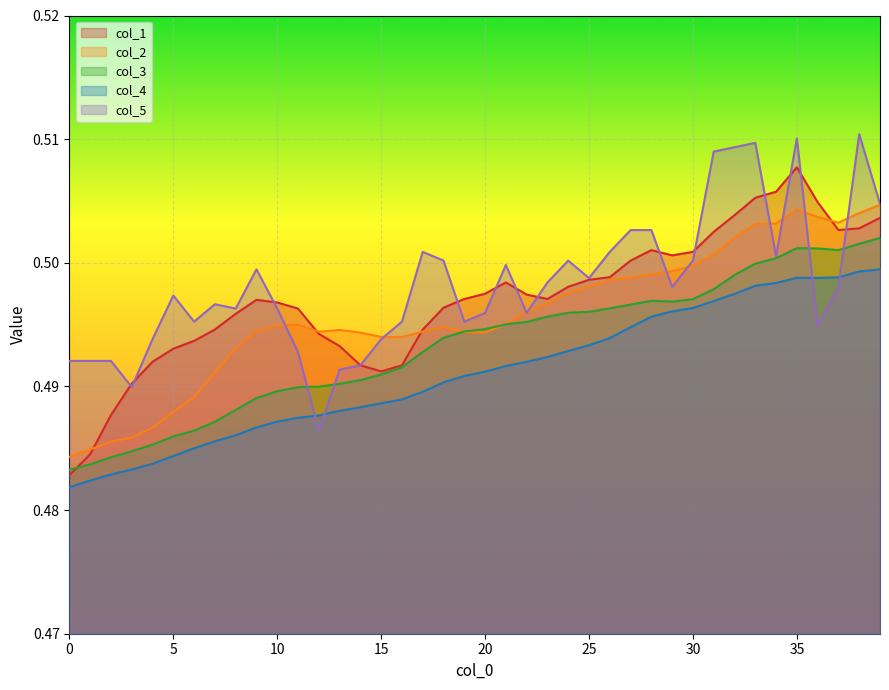

What is the value of the col_4 point at the 11th from the left?

0.5